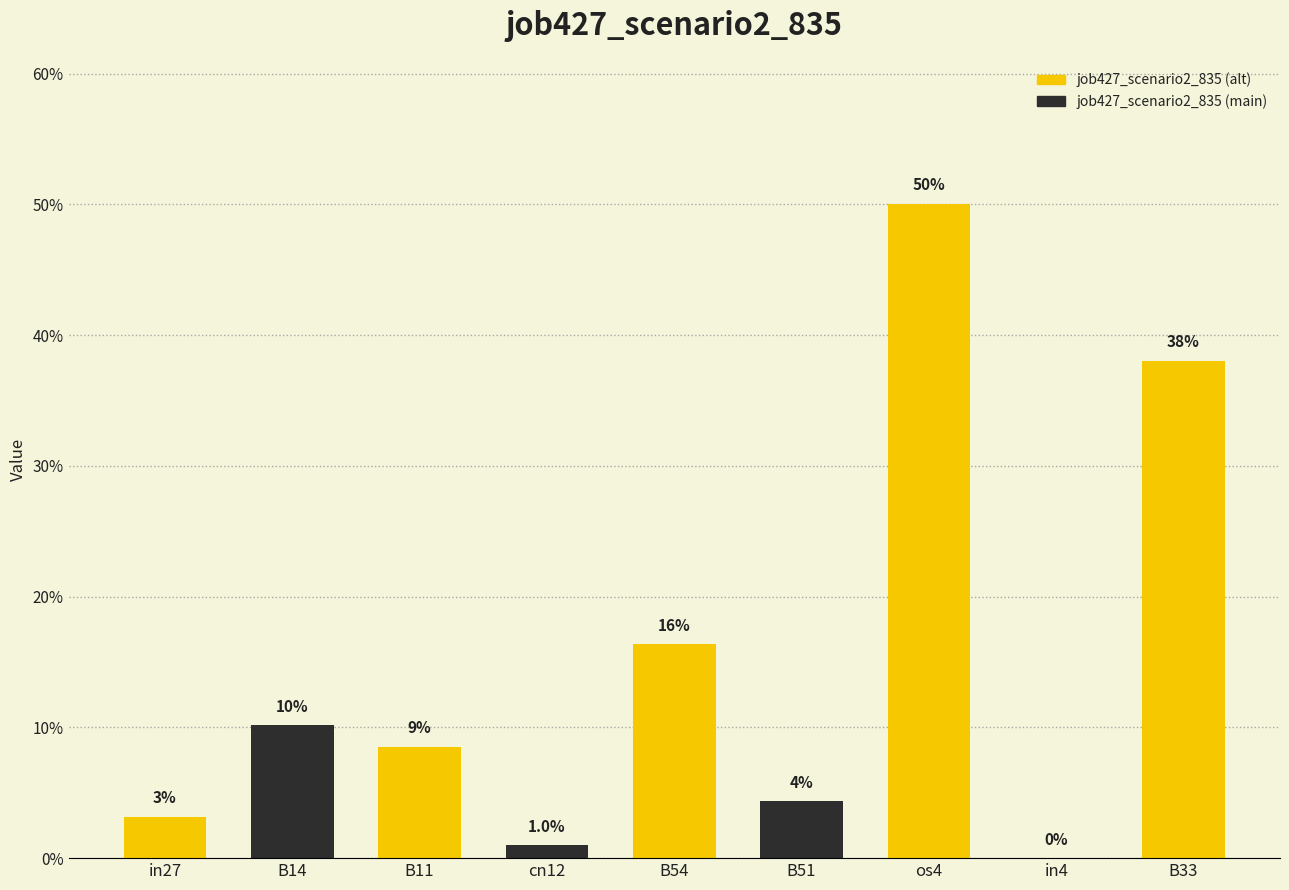

What is the average value?

0.1